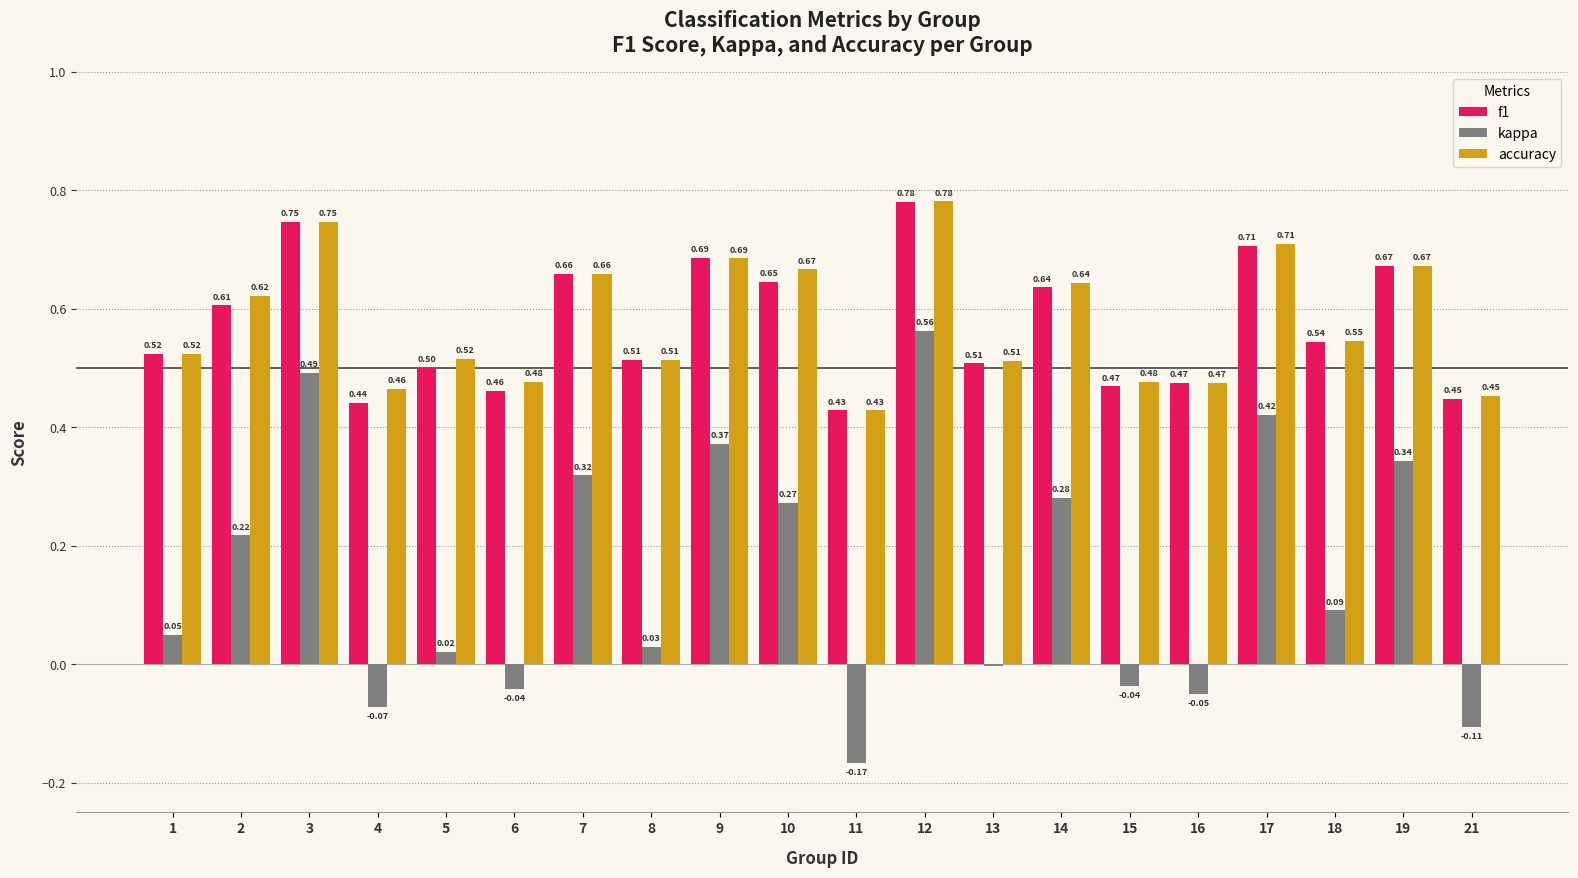

What are all the series names shown in the legend?

f1, kappa, accuracy